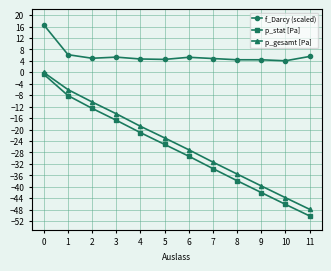

What is the difference between the maximum and minimum values in the p_stat [Pa] series?

49.5